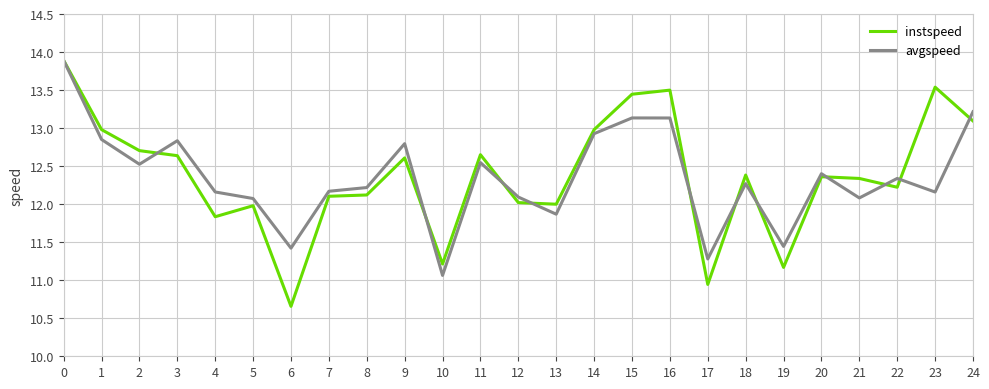

Where is the first local maximum for avgspeed?

3